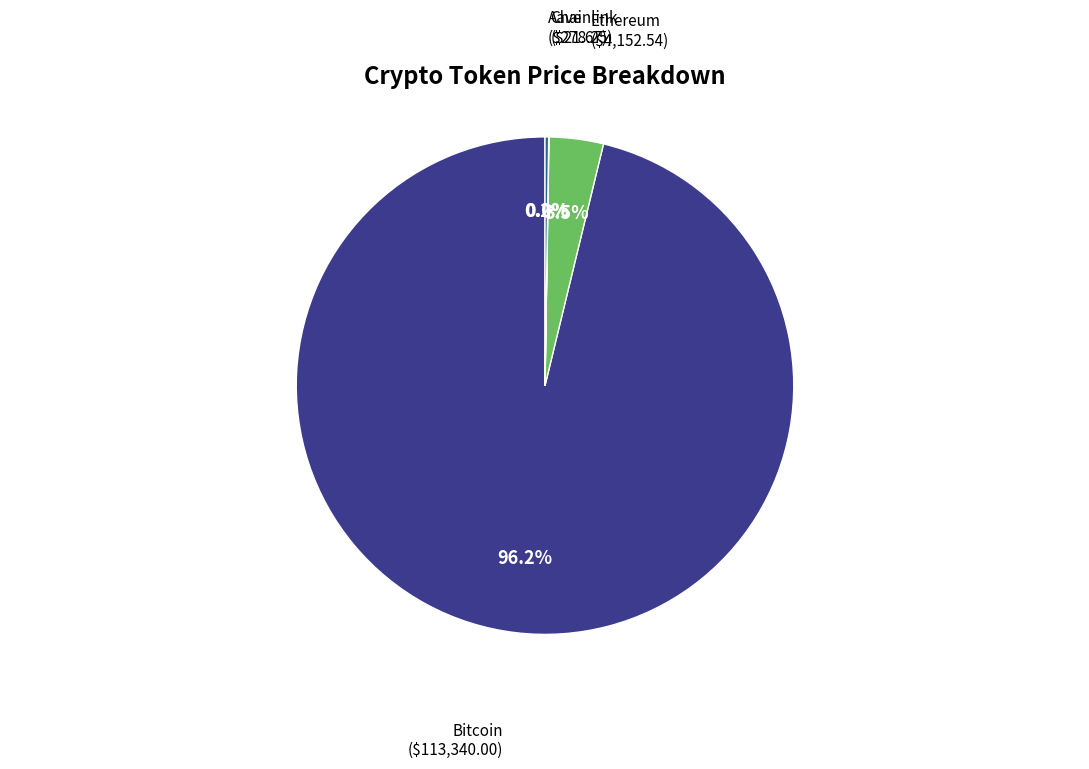

To the nearest percent, what is the average slice percentage?

25%